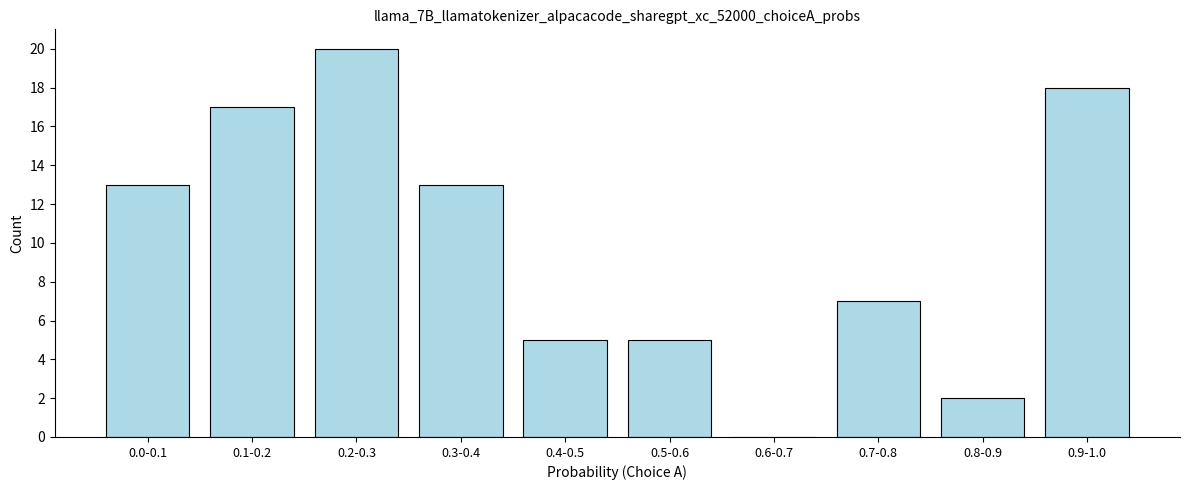

Reading left to right, list all the values displayed in this chart.

0.0-0.1=13	0.1-0.2=17	0.2-0.3=20	0.3-0.4=13	0.4-0.5=5	0.5-0.6=5	0.6-0.7=0	0.7-0.8=7	0.8-0.9=2	0.9-1.0=18